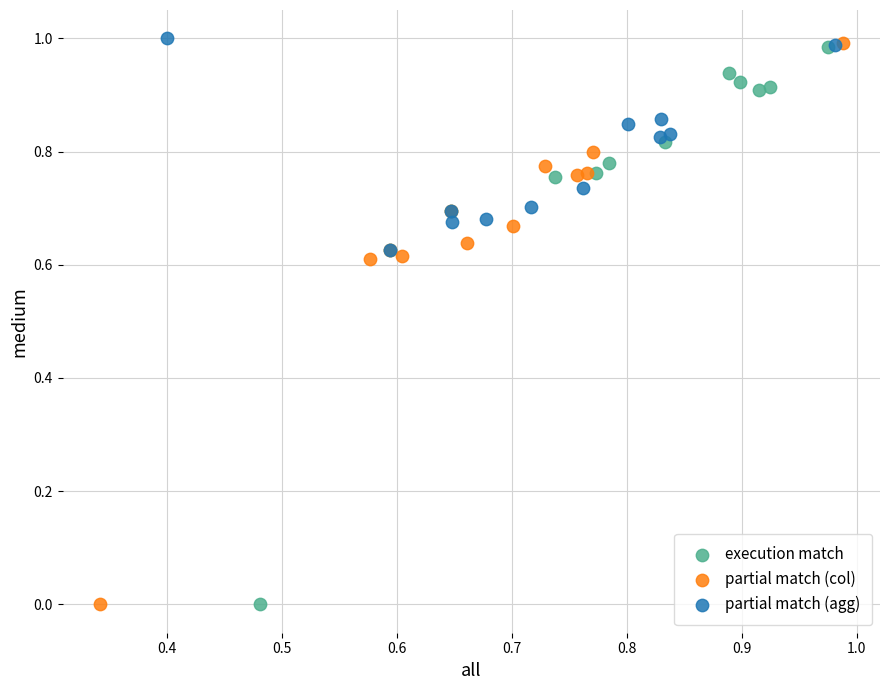

What are all the series names shown in the legend?

execution match, partial match (col), partial match (agg)